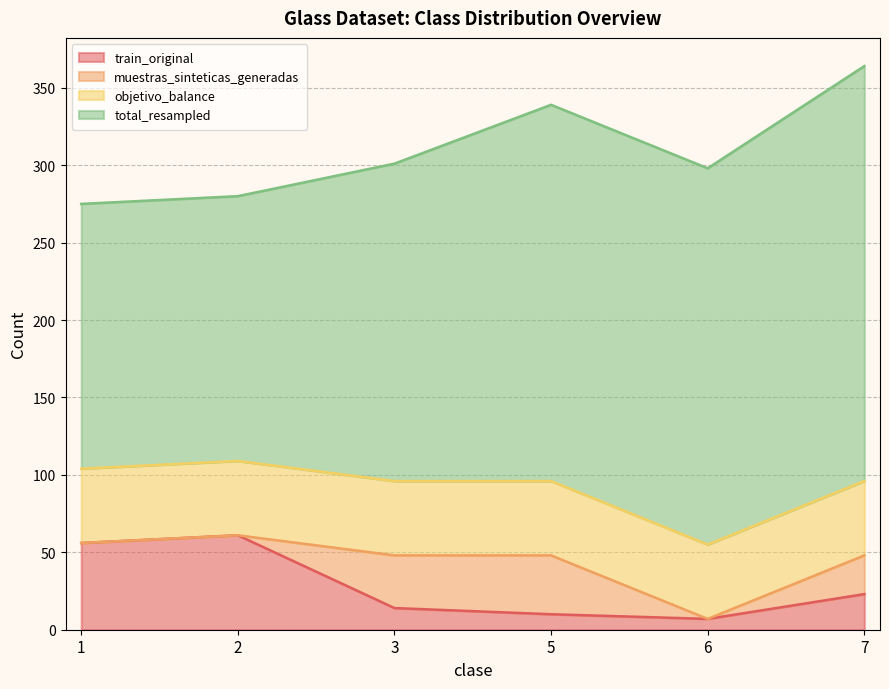

Rank the series by their maximum value, from highest to lowest.

total_resampled, train_original, objetivo_balance, muestras_sinteticas_generadas